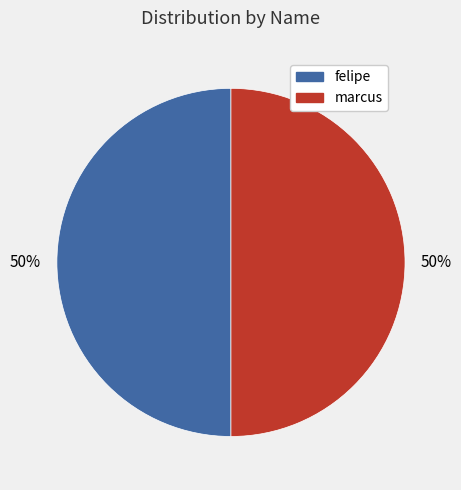

What is the ratio of the value at felipe to the value at marcus?

1.0